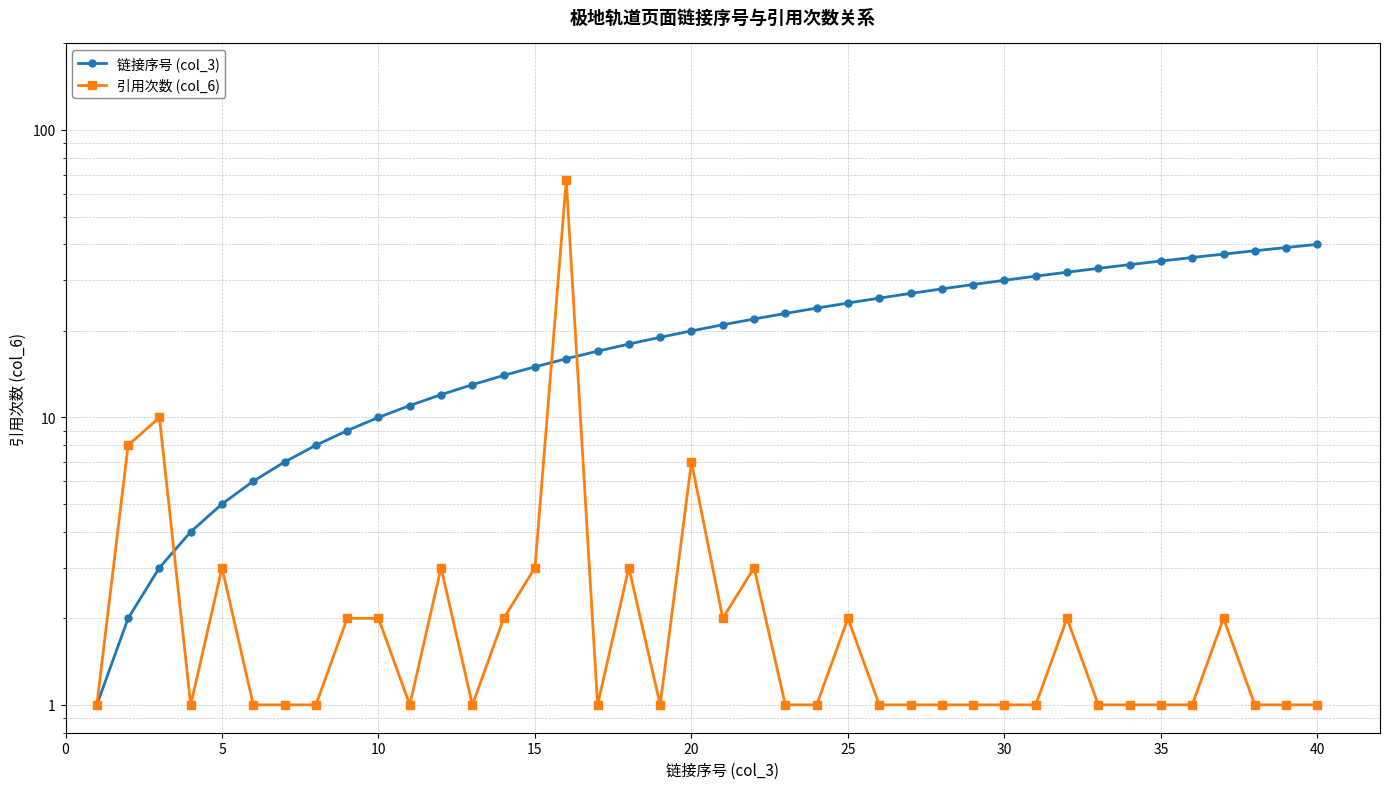

List the series in order of their overall mean, highest first.

链接序号 (col_3), 引用次数 (col_6)